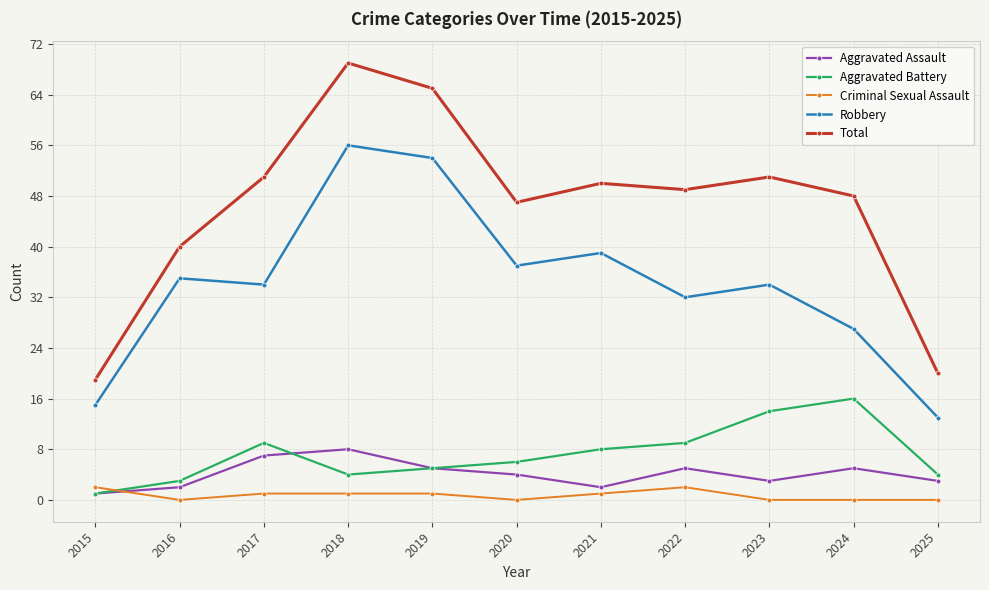

Reading left to right, transcribe all the data shown in this chart.

Aggravated Assault: 2015=1	2016=2	2017=7	2018=8	2019=5	2020=4	2021=2	2022=5	2023=3	2024=5	2025=3
Aggravated Battery: 2015=1	2016=3	2017=9	2018=4	2019=5	2020=6	2021=8	2022=9	2023=14	2024=16	2025=4
Criminal Sexual Assault: 2015=2	2016=0	2017=1	2018=1	2019=1	2020=0	2021=1	2022=2	2023=0	2024=0	2025=0
Robbery: 2015=15	2016=35	2017=34	2018=56	2019=54	2020=37	2021=39	2022=32	2023=34	2024=27	2025=13
Total: 2015=19	2016=40	2017=51	2018=69	2019=65	2020=47	2021=50	2022=49	2023=51	2024=48	2025=20